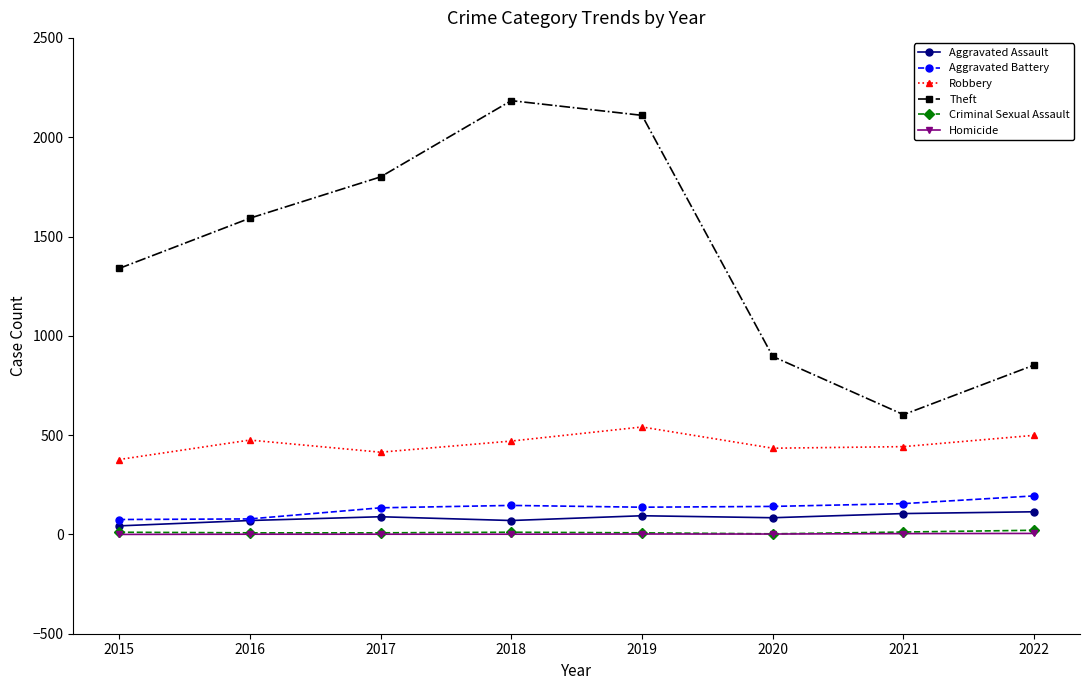

The Aggravated Battery series shows 75 at 2015. True or false?

True